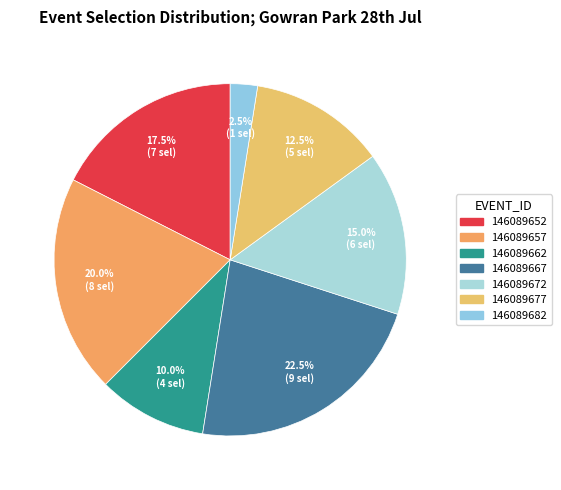

Combined, what portion of the pie is 146089682 and 146089672?

17.5%